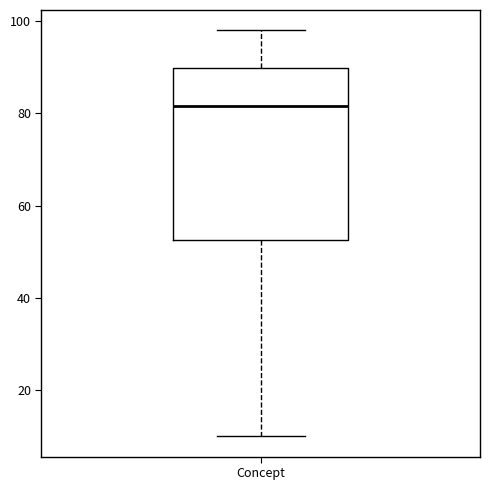

Read this box plot against the y-axis: the position of the median line, the range covered by the box, and the ends of both whiskers. The values are not printed on the chart, so give them approximately, as read against the axis.

median 82, box 52 to 90, whiskers 10 to 98